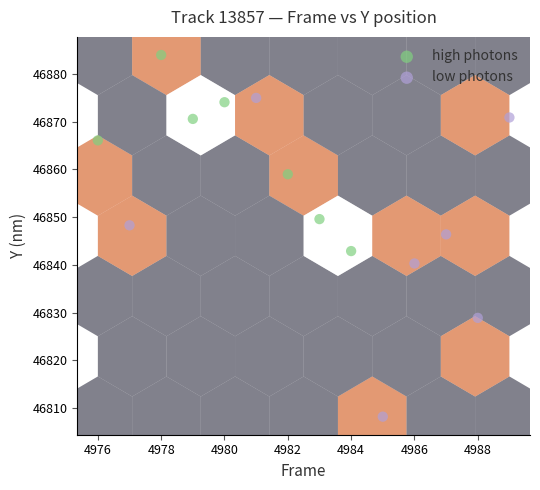

Which series contains the lowest Y value?

low photons